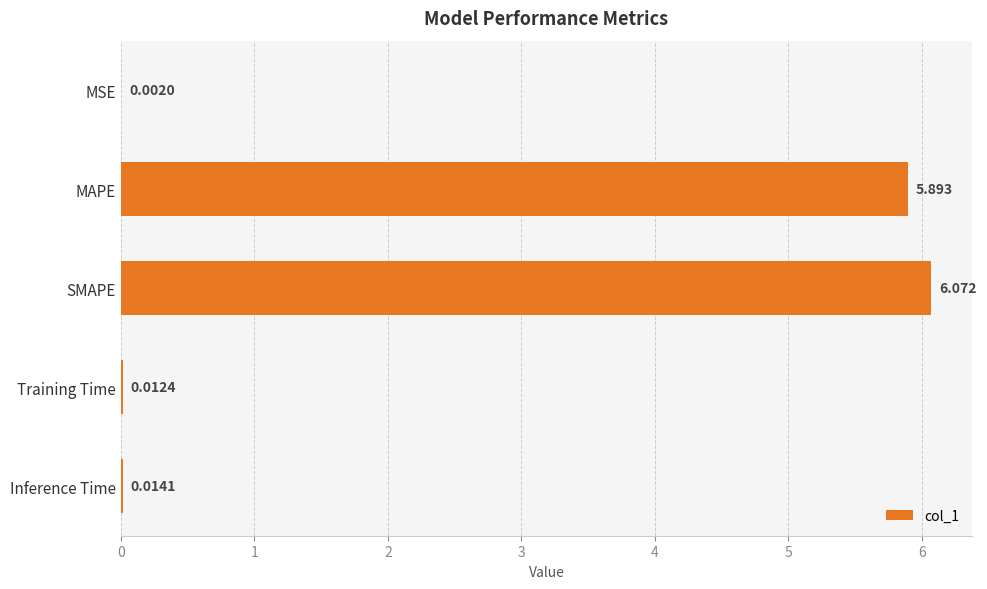

Where is the data nearest to the value 3?

MAPE